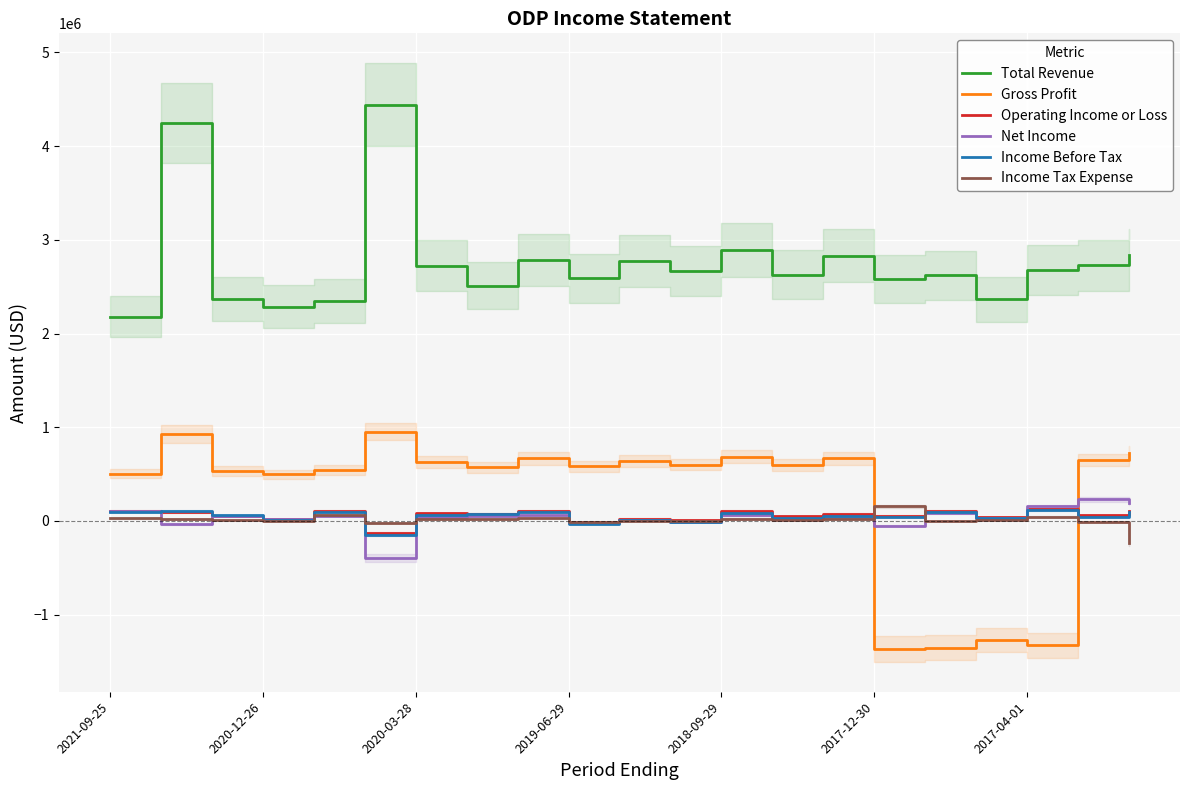

True or false: Net Income and Total Revenue intersect in this chart.

False